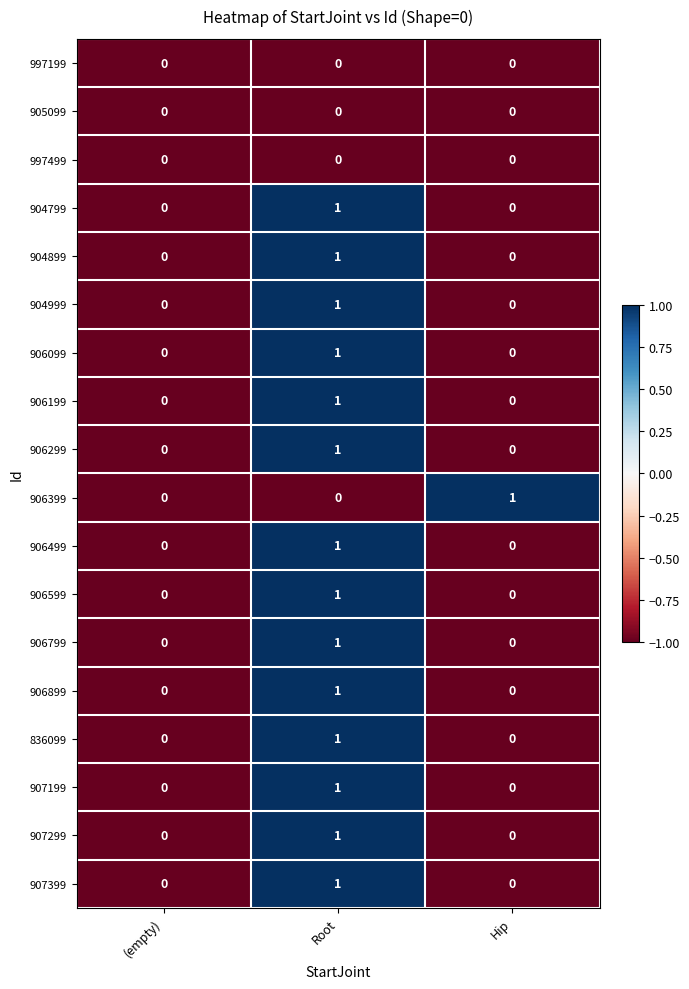

What is the total value across all series at Root?

14